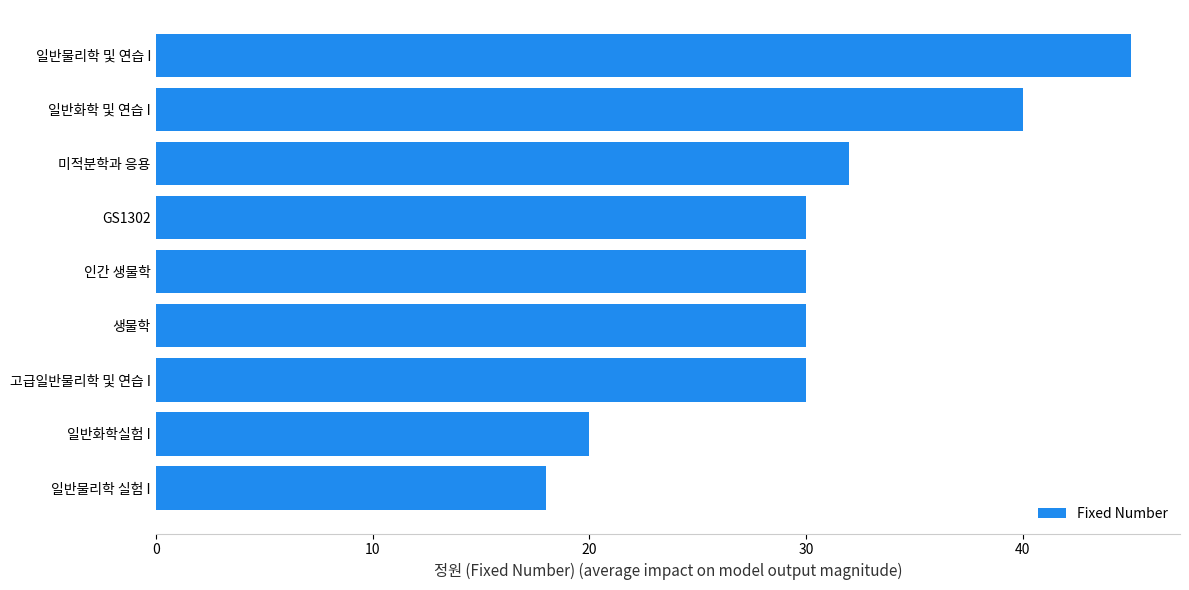

What is the approximate value at 일반화학실험 I?

20